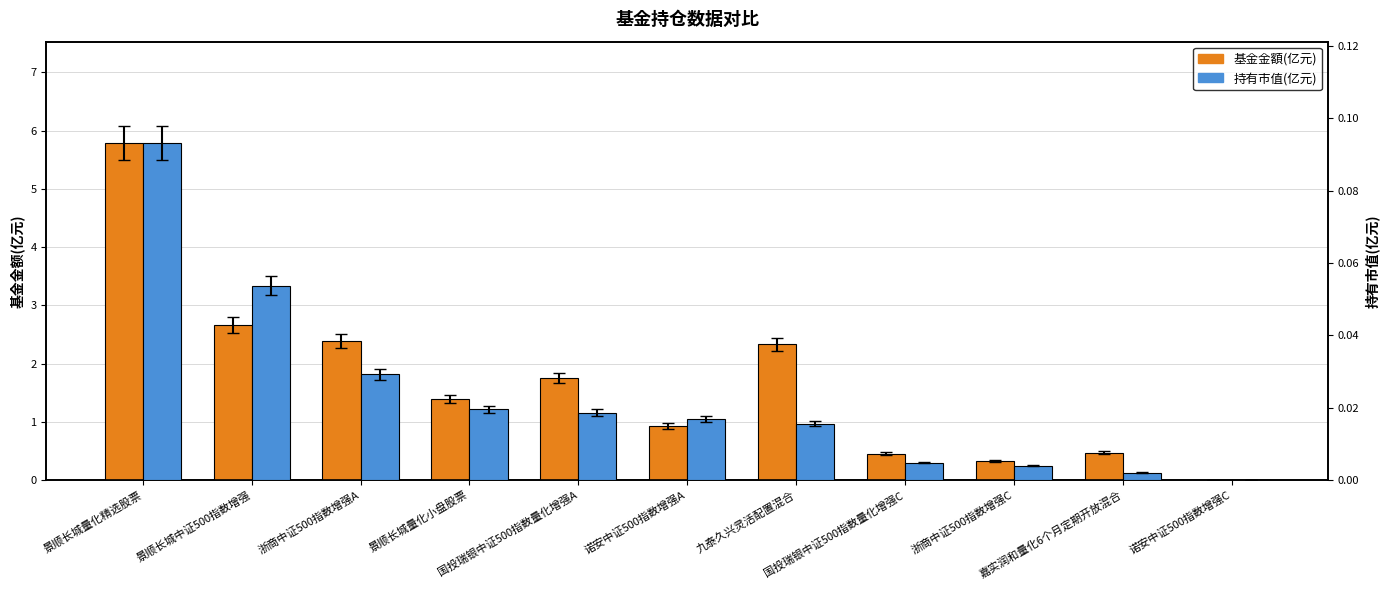

Reading right to left, list all the values displayed in this chart.

基金金額(亿元): 0.0	0.5	0.3	0.5	2.3	0.9	1.8	1.4	2.4	2.7	5.8
持有市值(亿元): 0.0	0.0	0.0	0.0	0.0	0.0	0.0	0.0	0.0	0.1	0.1